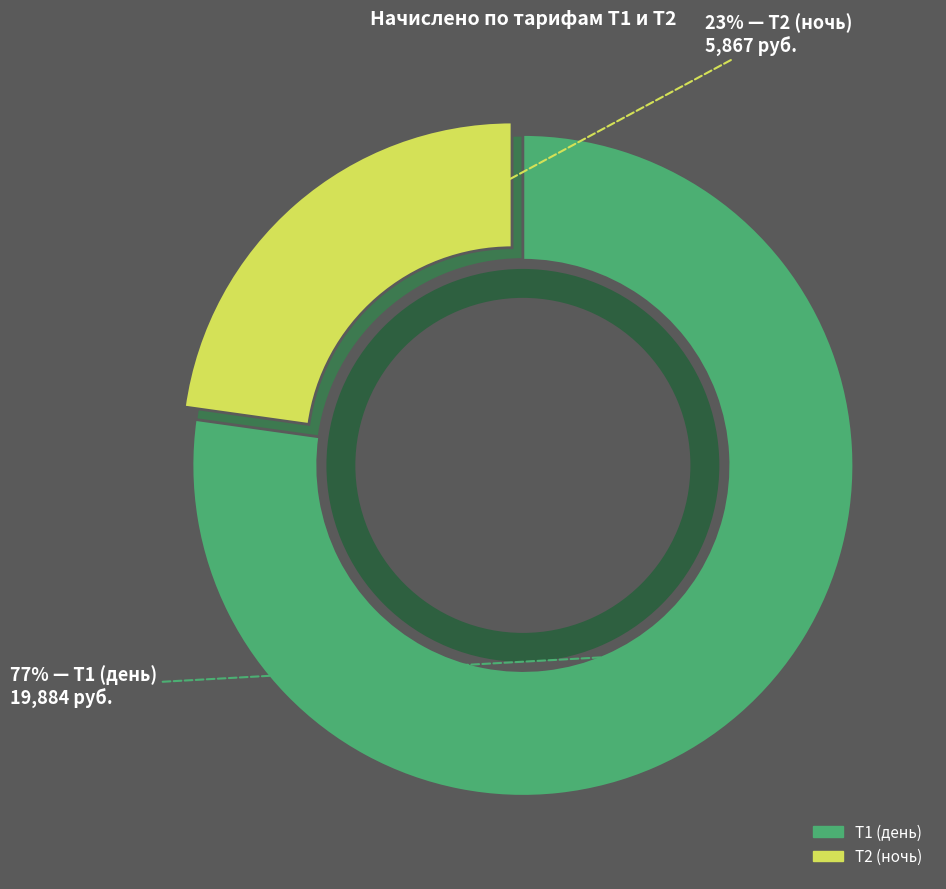

Rank the series by their average value, from highest to lowest.

Т1 (день), Т2 (ночь)